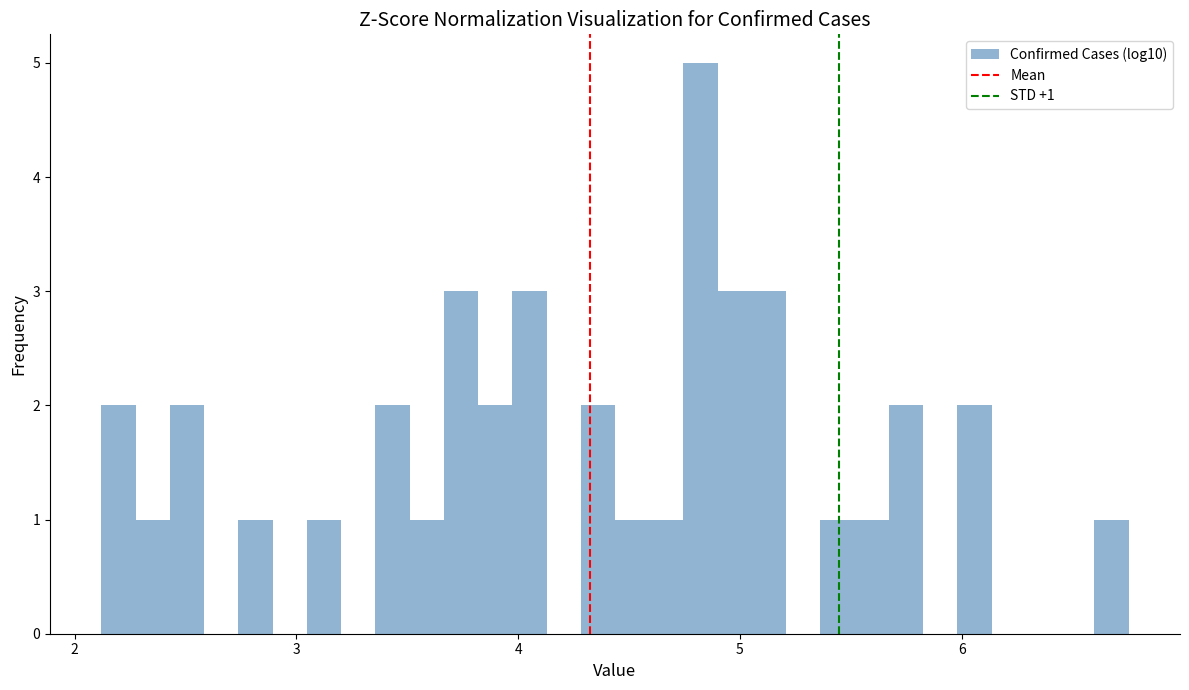

Read against the x-axis, roughly where is the centre of the tallest bar?

4.8